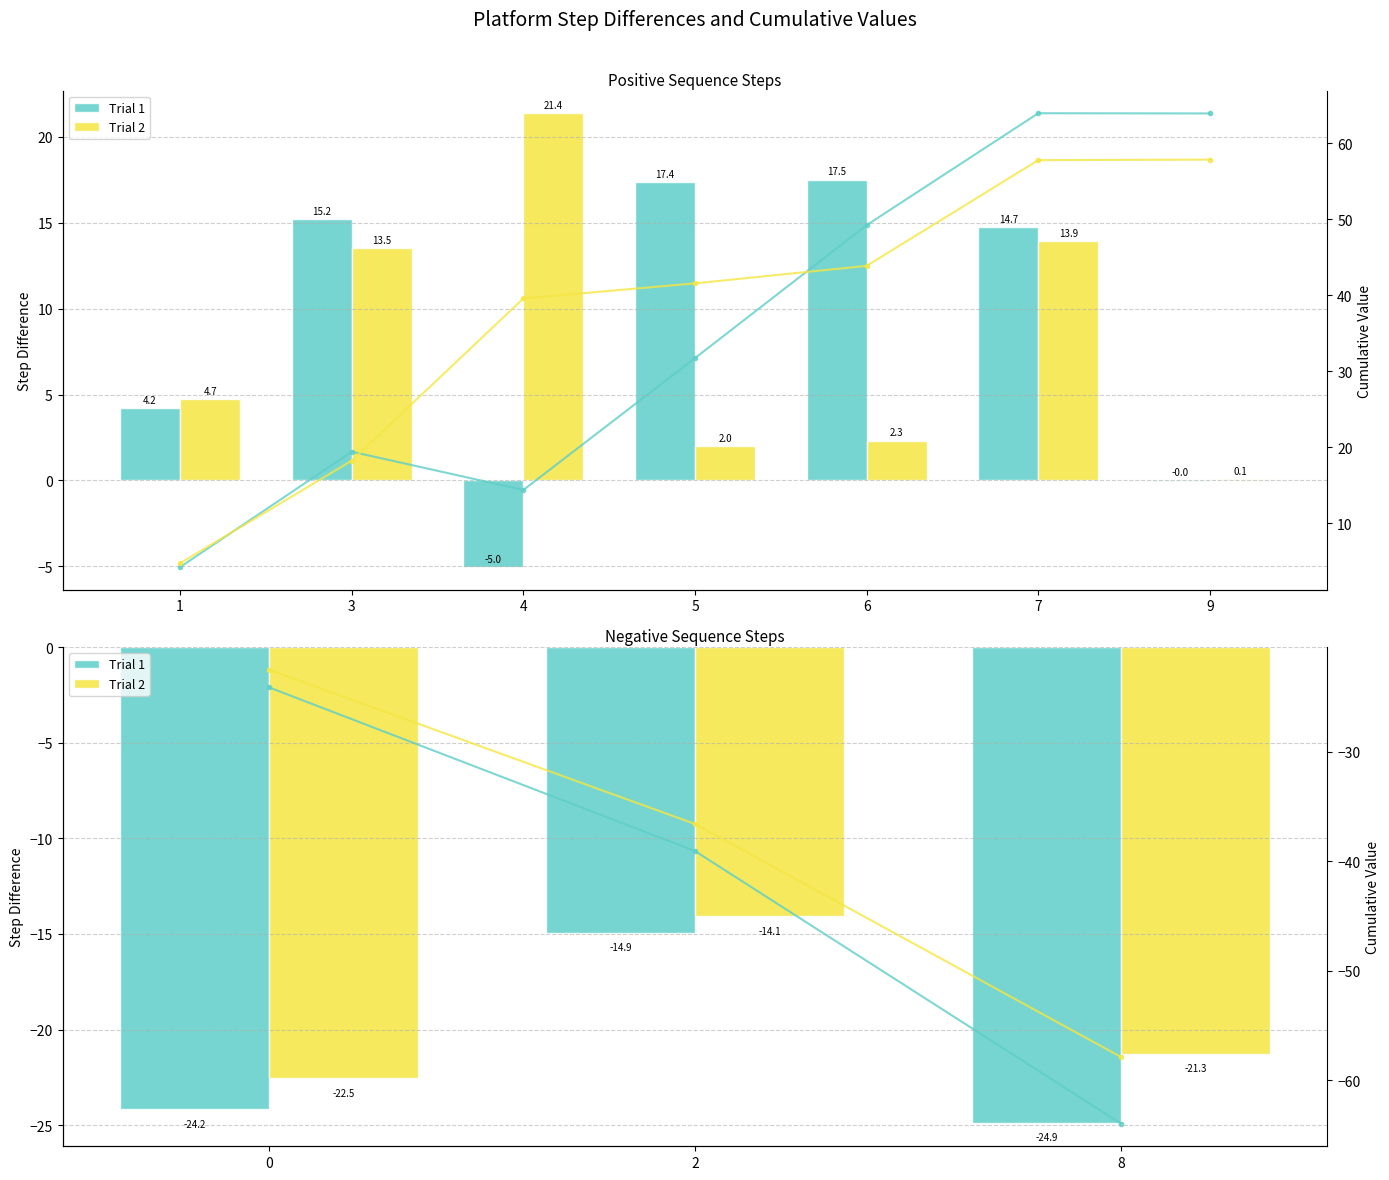

At which category is the sum across all series the highest?

2